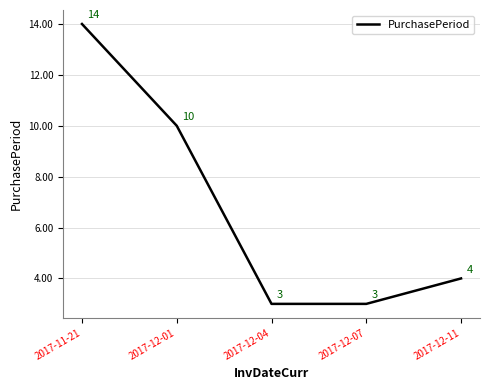

True or false: the data shows 10 at 2017-12-01.

True